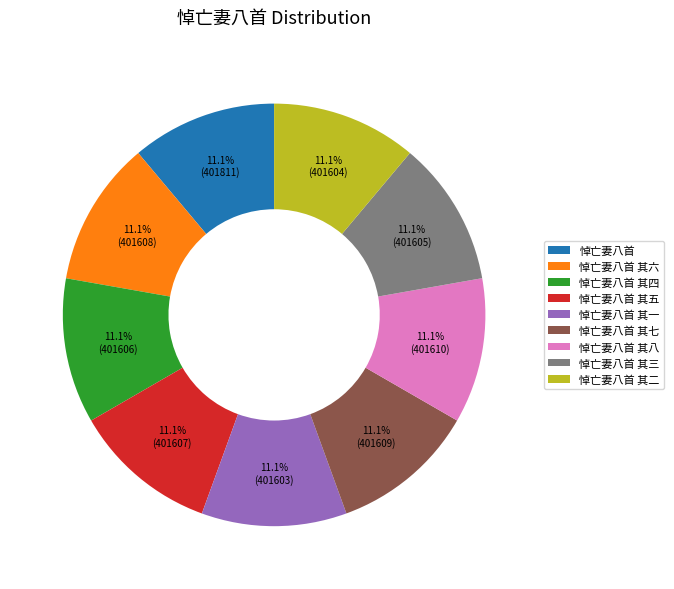

How many segments does this pie chart have?

9